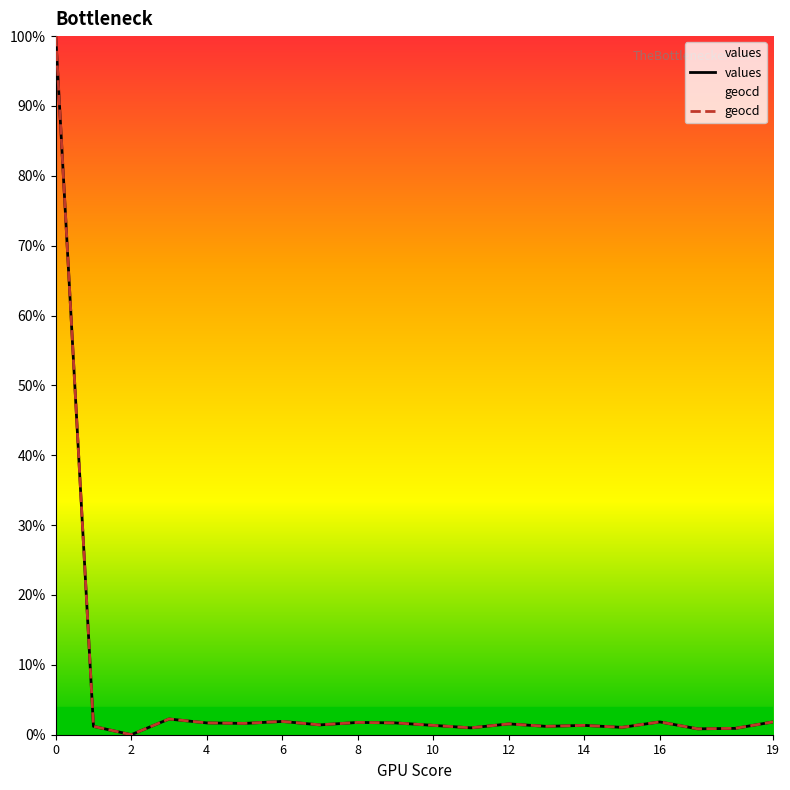

What is the highest value of the geocd series?

100.0